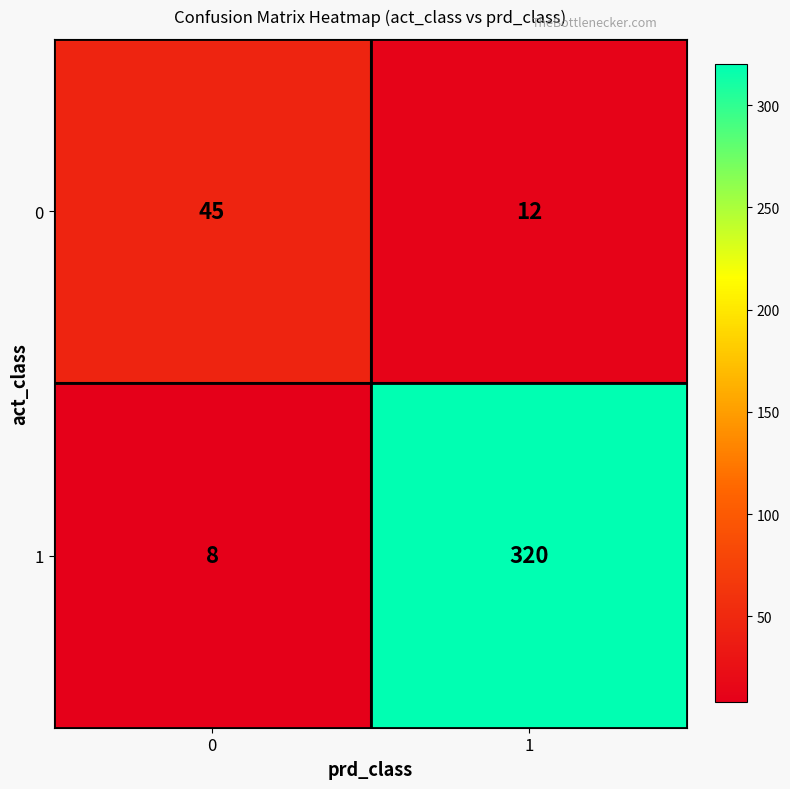

How many data points does each series have?

2